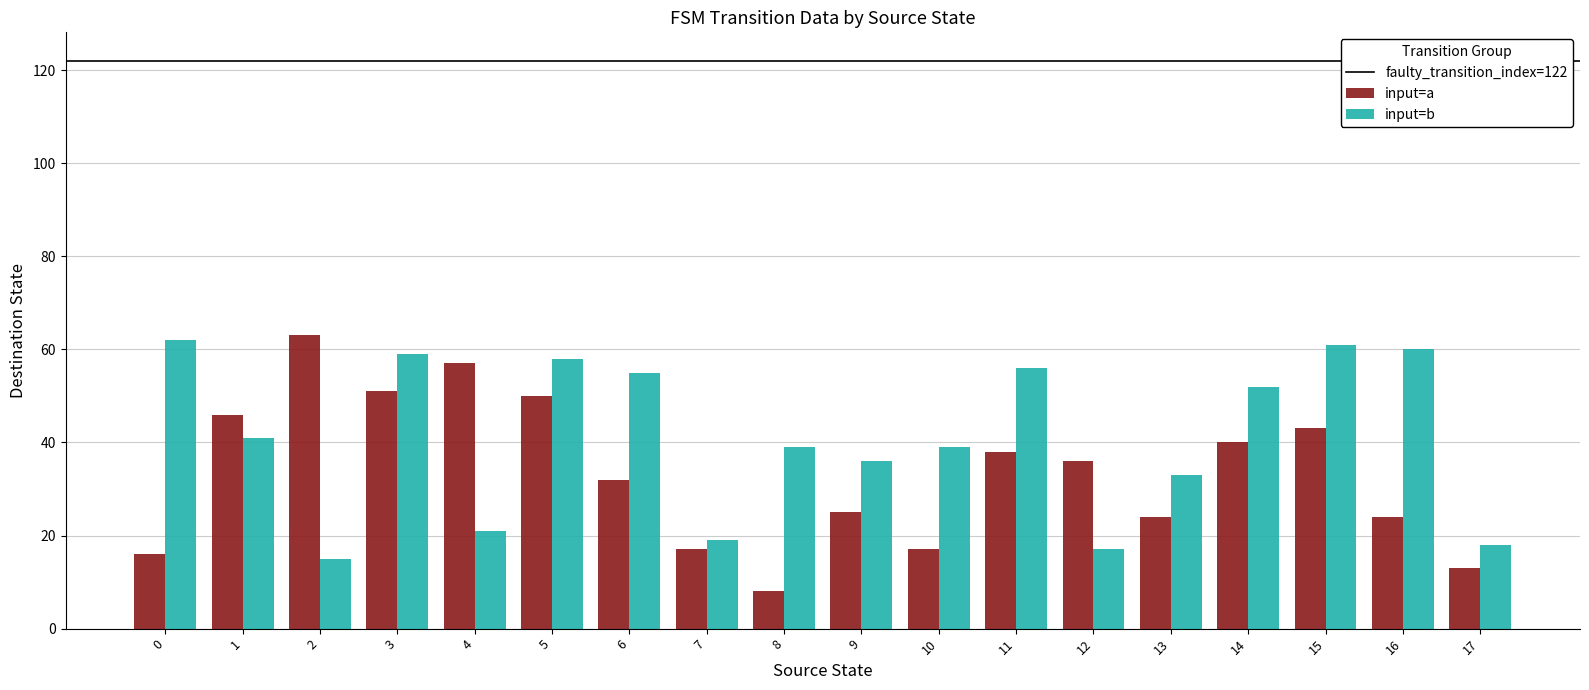

The input=b series shows 60 at 16. True or false?

True